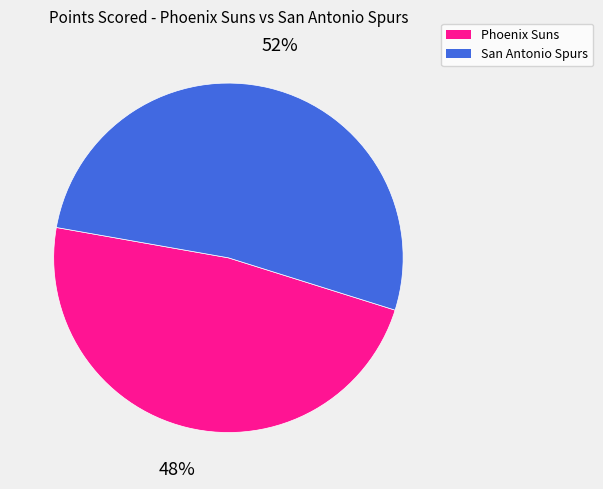

To the nearest percent, what portion does San Antonio Spurs represent?

52%